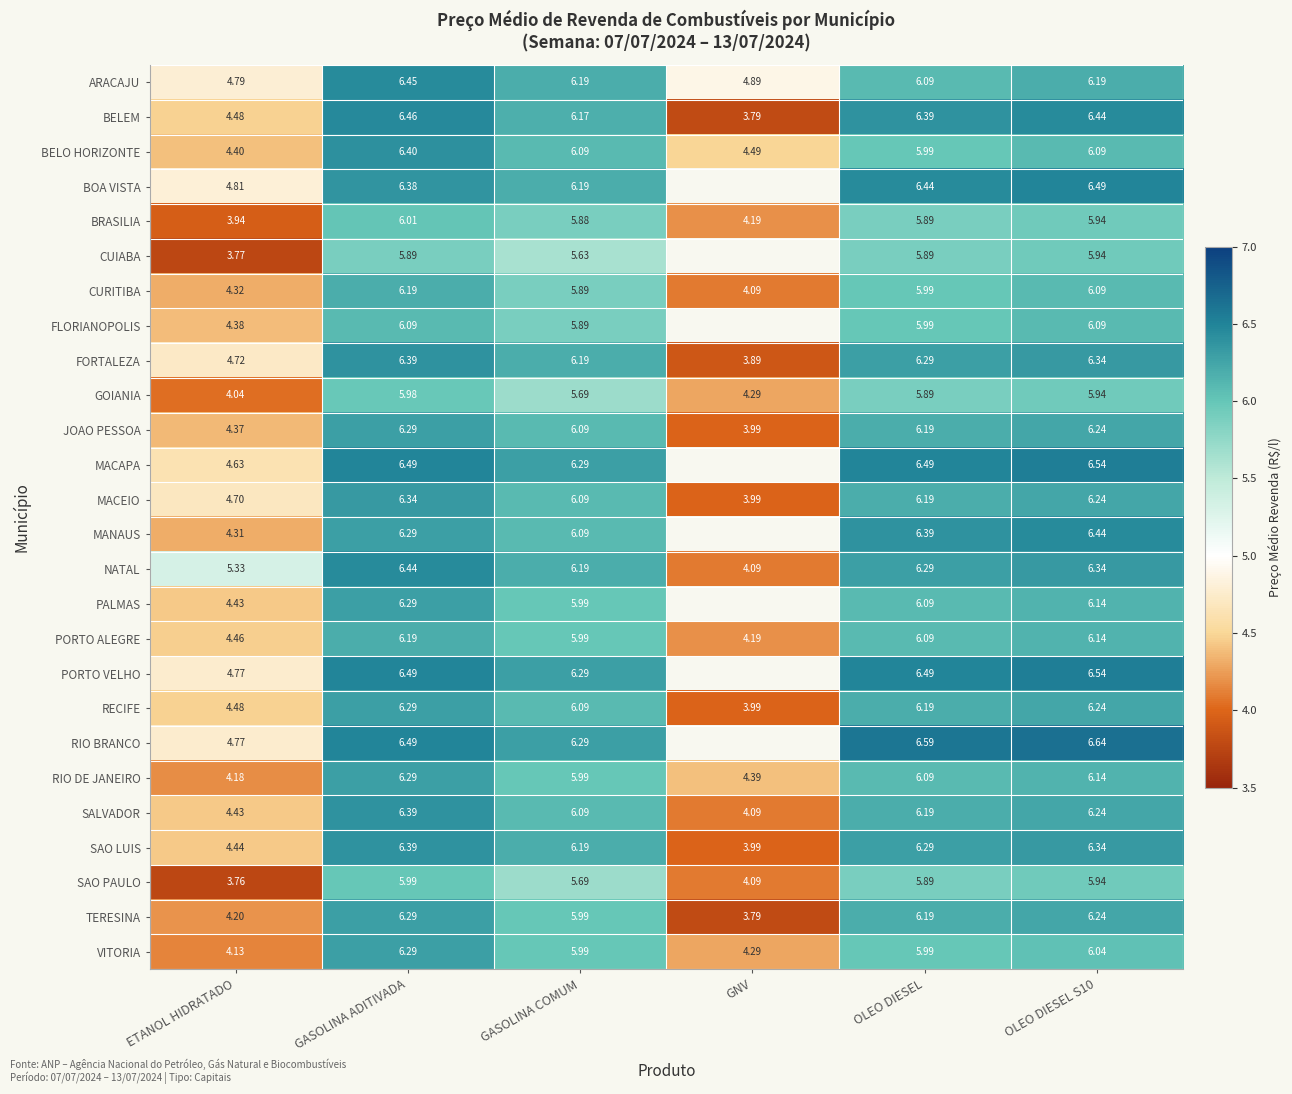

At which label does GOIANIA reach its minimum?

ETANOL HIDRATADO